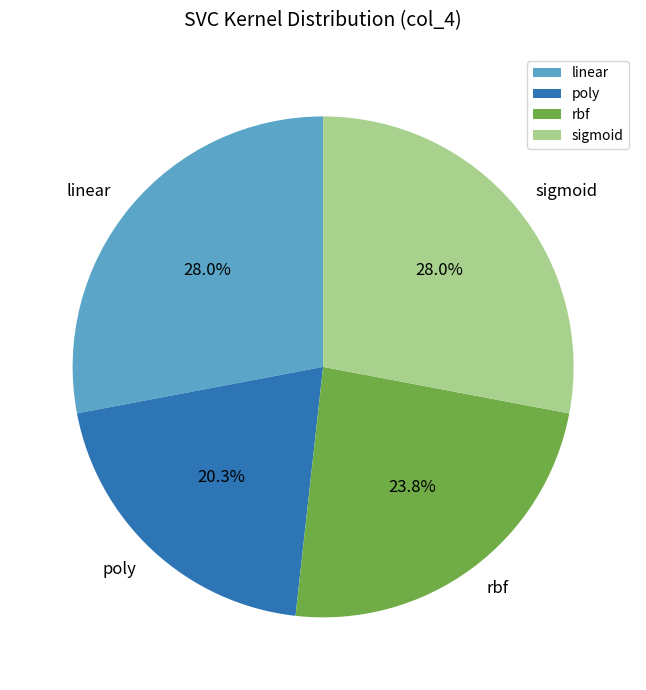

What percentage is the rbf slice, to the nearest percent?

24%